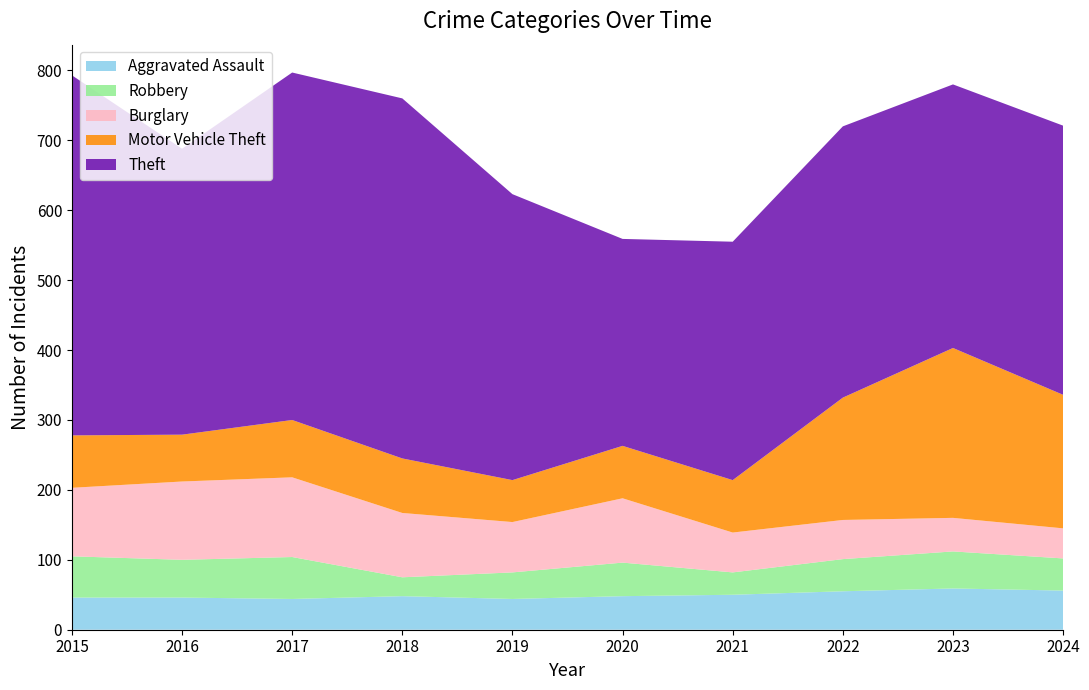

Reading left to right, transcribe all the data shown in this chart.

Aggravated Assault: 2015=46	2016=46	2017=44	2018=48	2019=44	2020=48	2021=50	2022=55	2023=59	2024=56
Robbery: 2015=59	2016=54	2017=60	2018=27	2019=38	2020=48	2021=32	2022=46	2023=53	2024=46
Burglary: 2015=98	2016=112	2017=114	2018=92	2019=72	2020=92	2021=57	2022=56	2023=48	2024=43
Motor Vehicle Theft: 2015=75	2016=67	2017=82	2018=78	2019=60	2020=75	2021=75	2022=175	2023=243	2024=191
Theft: 2015=515	2016=409	2017=497	2018=515	2019=409	2020=296	2021=341	2022=388	2023=377	2024=385